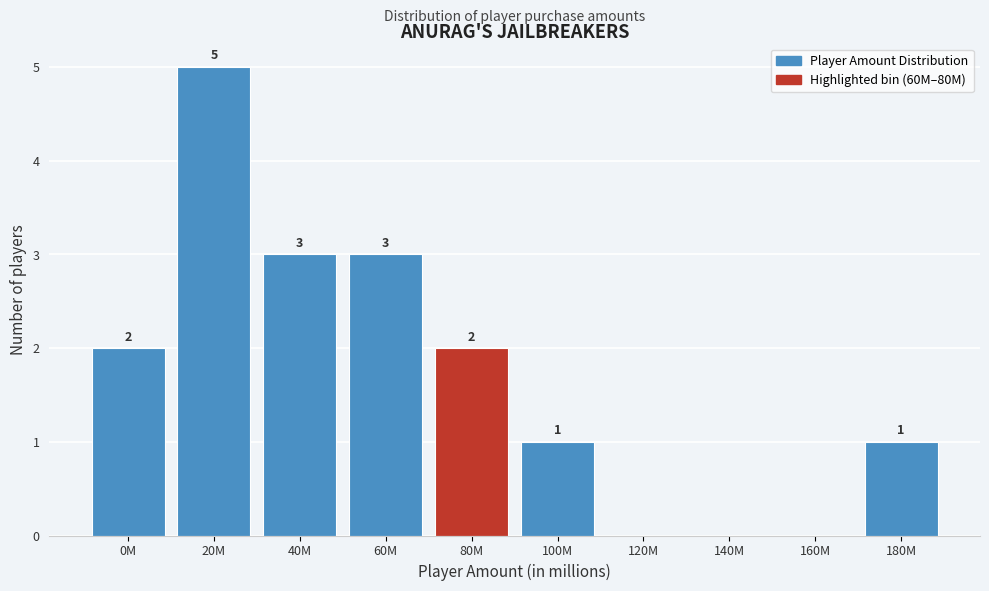

Reading left to right, list all the values displayed in this chart.

0M=2	20M=5	40M=3	60M=3	80M=2	100M=1	120M=0	140M=0	160M=0	180M=1